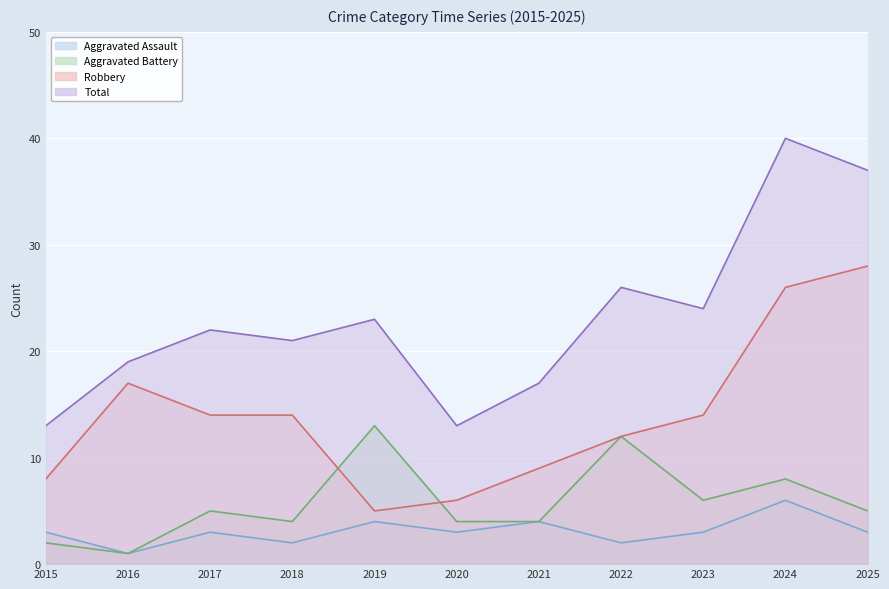

Reading left to right, extract all data points from this chart.

Aggravated Assault: 2015=3	2016=1	2017=3	2018=2	2019=4	2020=3	2021=4	2022=2	2023=3	2024=6	2025=3
Aggravated Battery: 2015=2	2016=1	2017=5	2018=4	2019=13	2020=4	2021=4	2022=12	2023=6	2024=8	2025=5
Robbery: 2015=8	2016=17	2017=14	2018=14	2019=5	2020=6	2021=9	2022=12	2023=14	2024=26	2025=28
Total: 2015=13	2016=19	2017=22	2018=21	2019=23	2020=13	2021=17	2022=26	2023=24	2024=40	2025=37